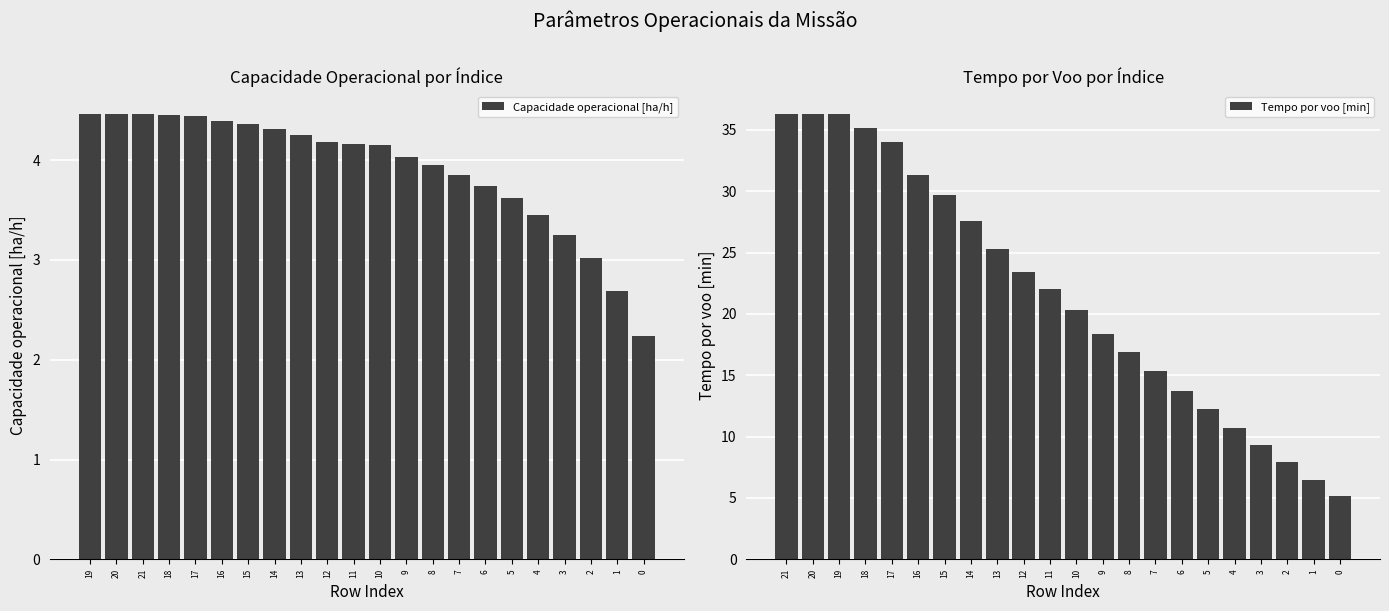

What is the maximum value shown in the chart?

36.3